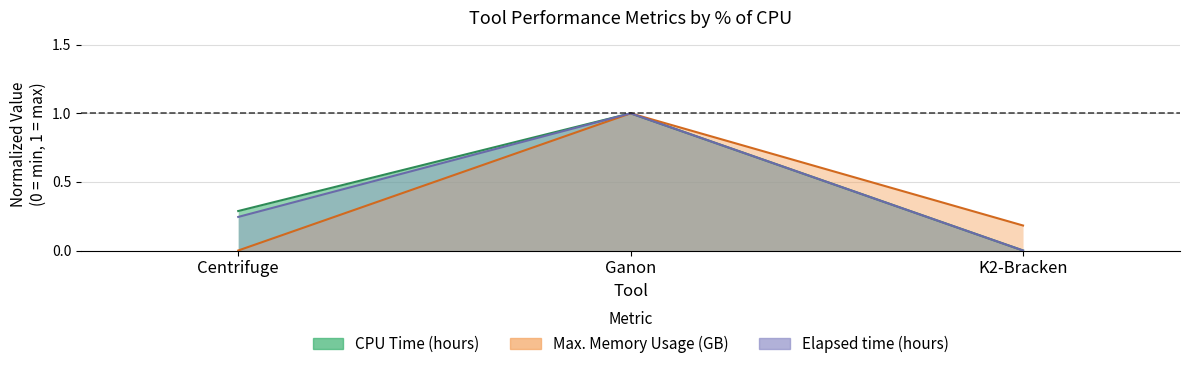

At which category does the chart reach its minimum across all series?

K2-Bracken